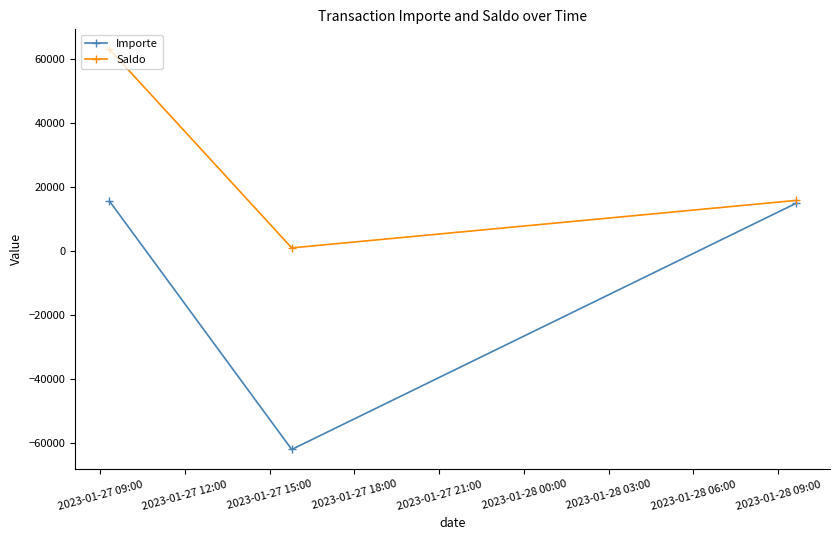

List the series in order of their overall mean, highest first.

Saldo, Importe